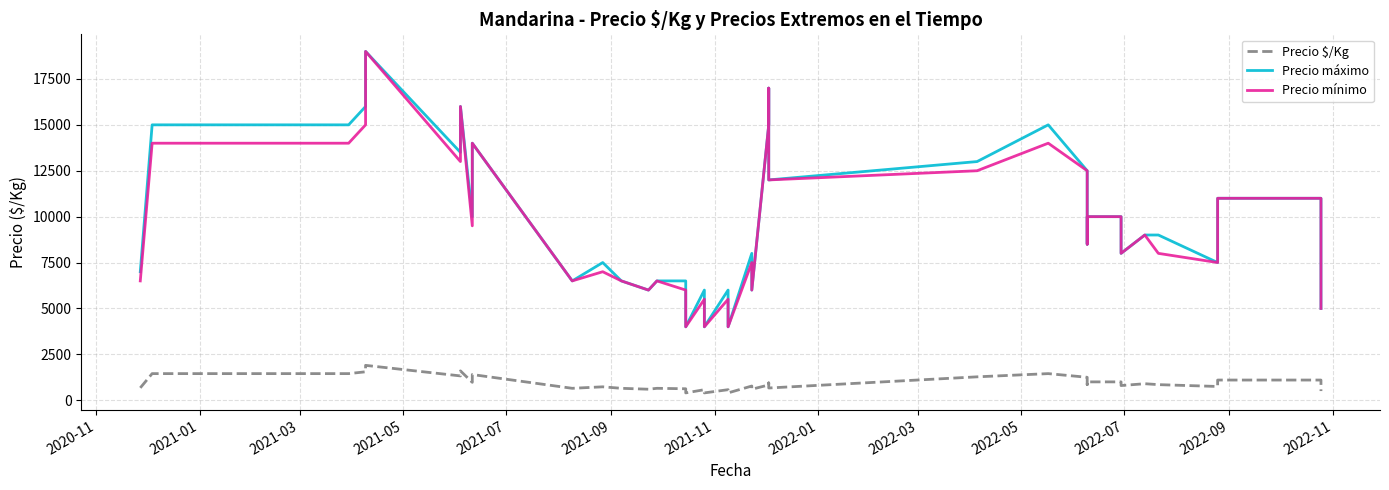

Reading right to left, extract all data points from this chart.

Precio $/Kg: 500	800	1100	1100	950	750	850	900	800	1000	1000	850	1250	1450	1275	667	944	833	600	775	400	575	400	575	400	625	650	600	650	731	650	1400	975	1600	1325	1900	1550	1450	1450	675
Precio máximo: 5000	8000	11000	11000	9500	7500	9000	9000	8000	10000	10000	8500	12500	15000	13000	12000	17000	15000	6000	8000	4000	6000	4000	6000	4000	6500	6500	6000	6500	7500	6500	14000	10000	16000	13500	19000	16000	15000	15000	7000
Precio mínimo: 5000	8000	11000	11000	9500	7500	8000	9000	8000	10000	10000	8500	12500	14000	12500	12000	17000	15000	6000	7500	4000	5500	4000	5500	4000	6000	6500	6000	6500	7000	6500	14000	9500	16000	13000	19000	15000	14000	14000	6500